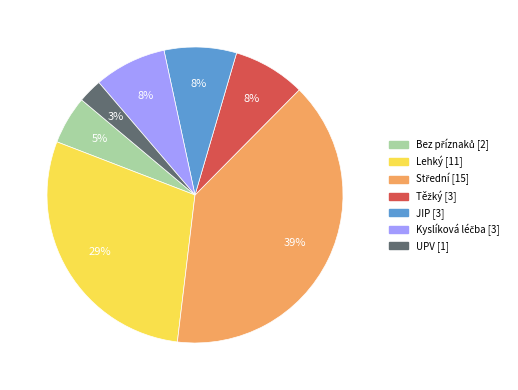

How many segments does this pie chart have?

7